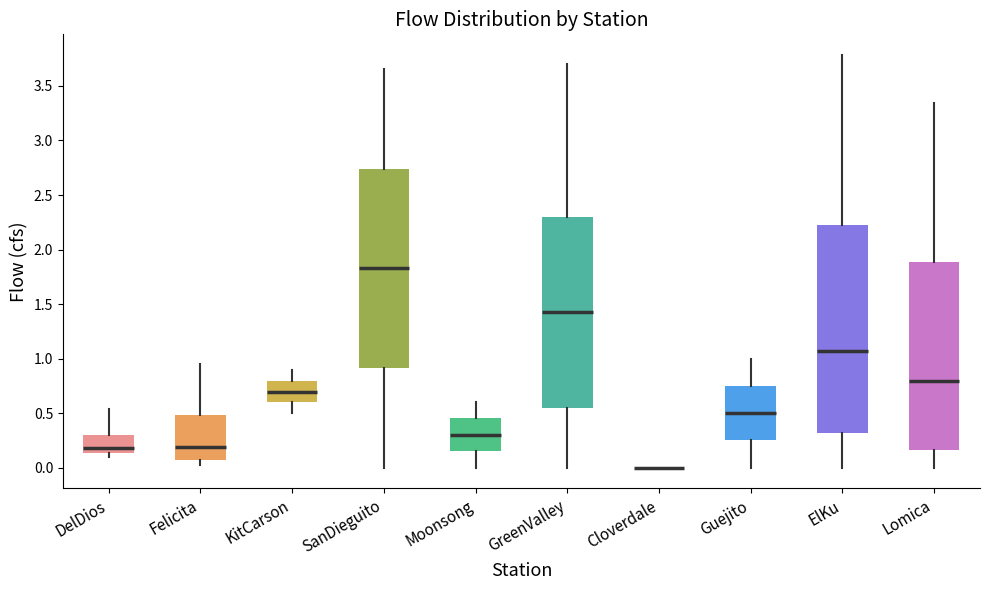

Which box is the tallest, from its lower edge to its upper edge?

ElKu